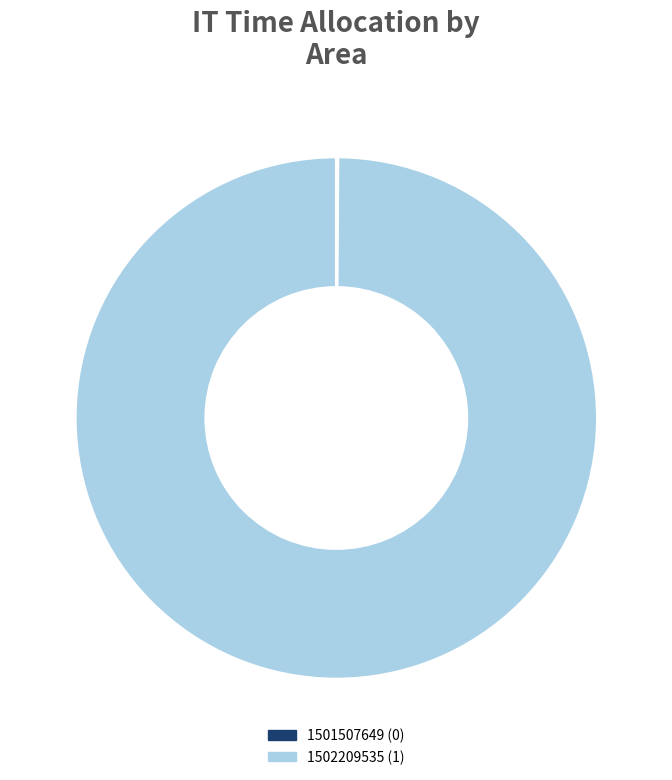

True or false: 1502209535 accounts for 89% of the total.

False